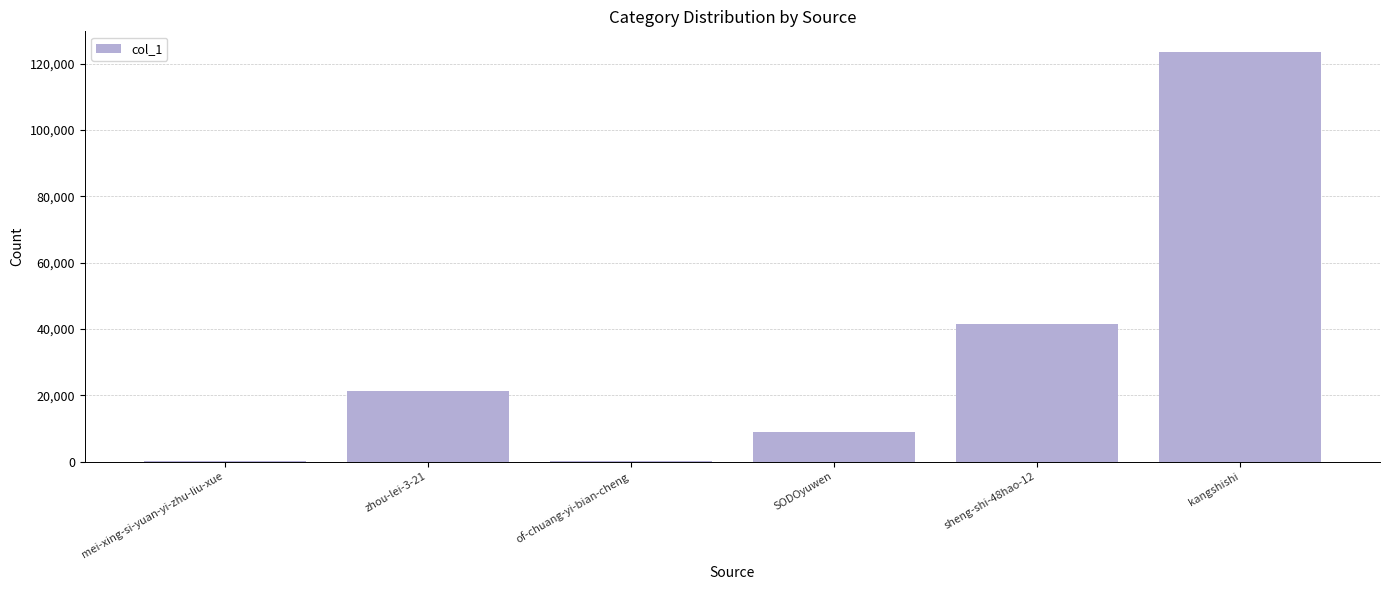

Between of-chuang-yi-bian-cheng and SODOyuwen, which is larger?

SODOyuwen